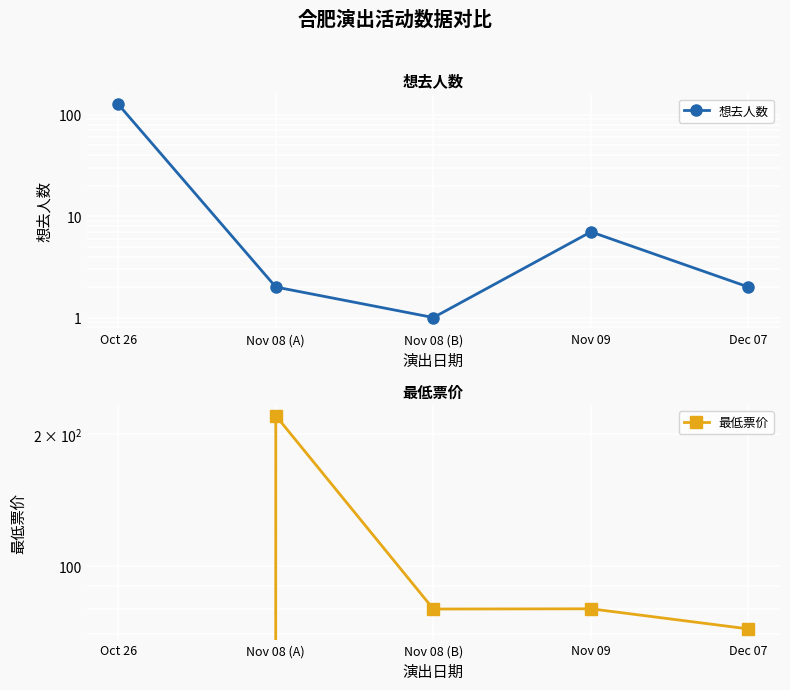

What is the difference between the maximum and minimum values in the 想去人数 series?

126.0